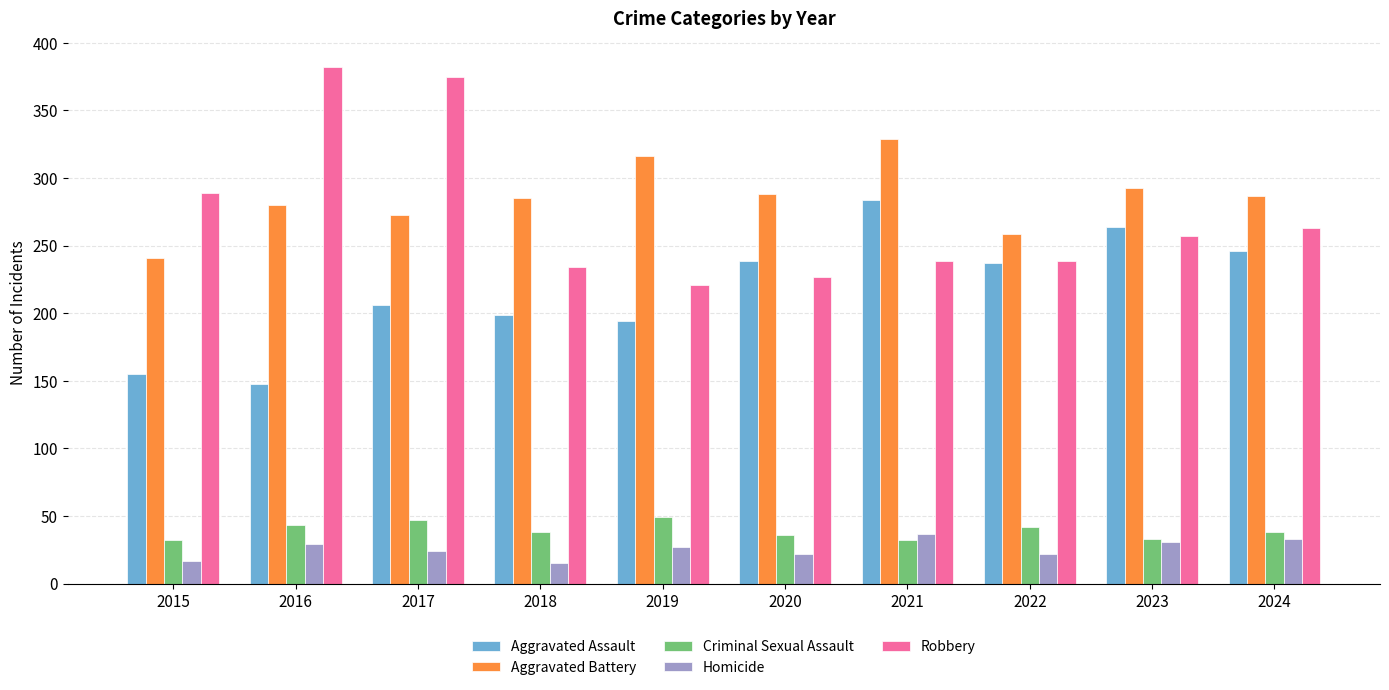

Rank the series at 2016 from highest to lowest value.

Robbery, Aggravated Battery, Aggravated Assault, Criminal Sexual Assault, Homicide